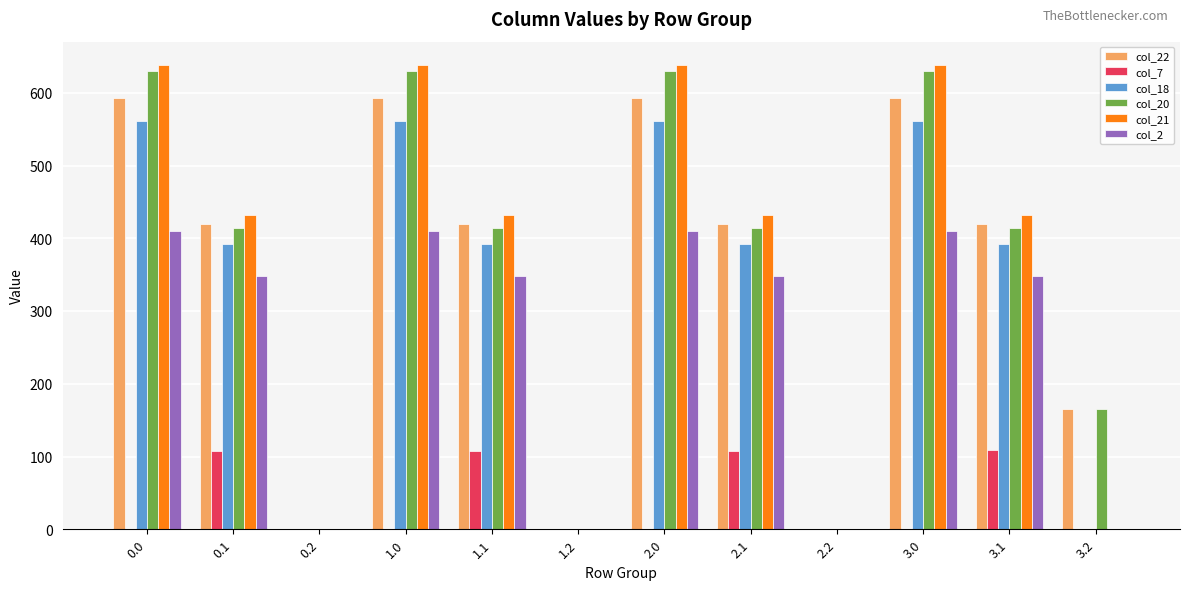

What is the sum of the col_21 values at 1.0 and 3.1?

1070.7